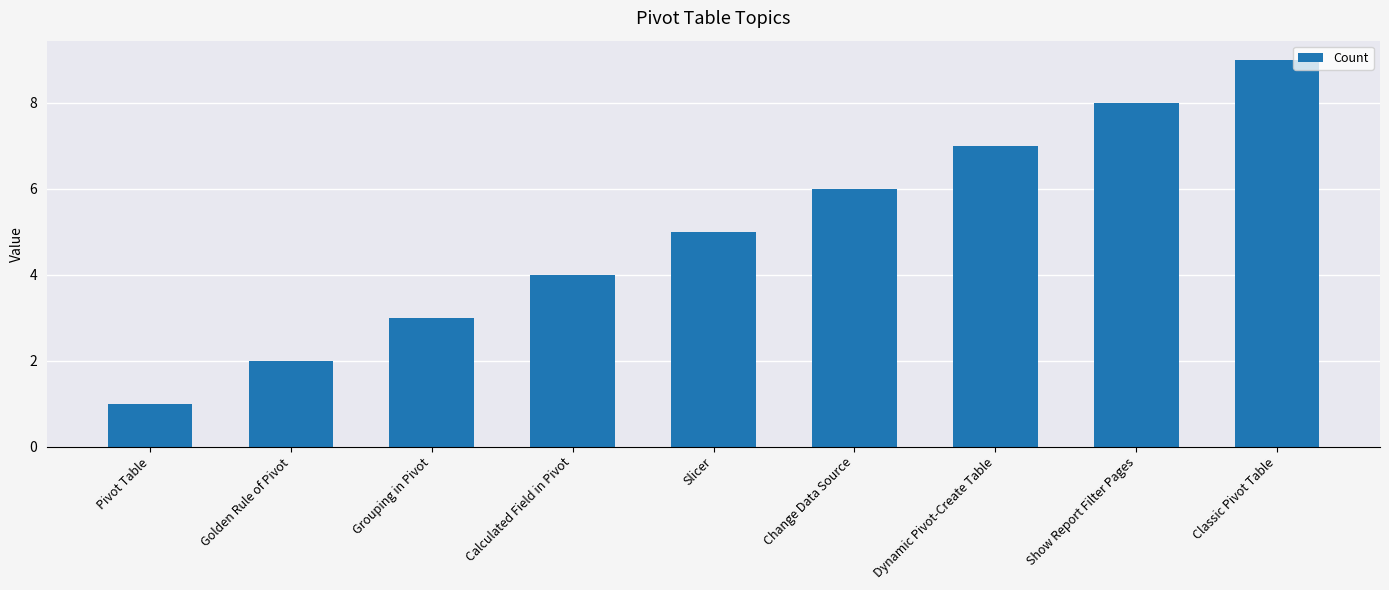

Reading left to right, list all the values displayed in this chart.

1	2	3	4	5	6	7	8	9